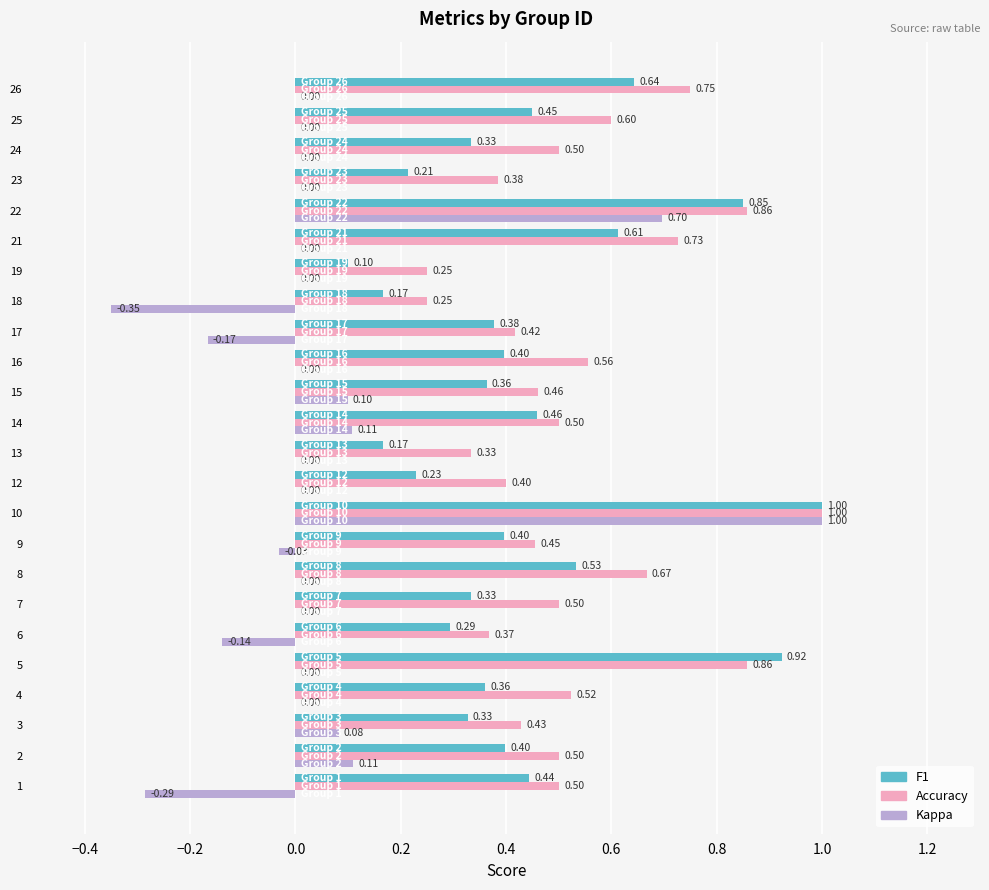

What is the greatest value displayed?

1.0